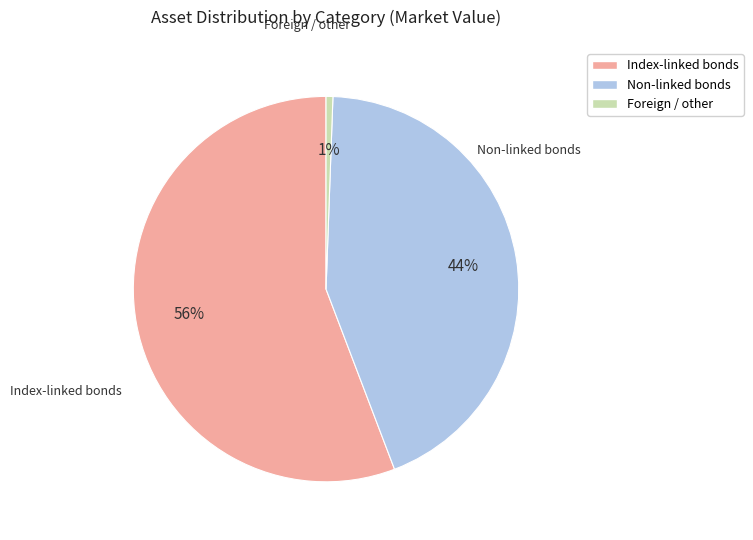

Does any single category account for the majority?

Yes